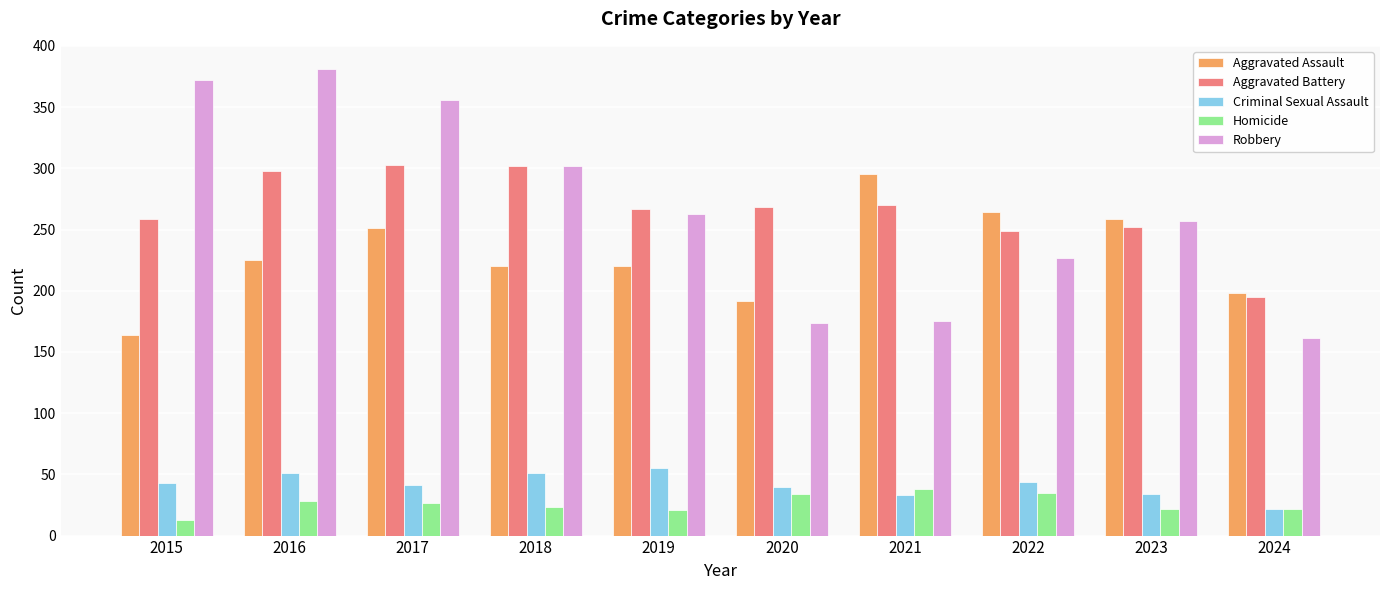

What is the average value of the Aggravated Assault series?

229